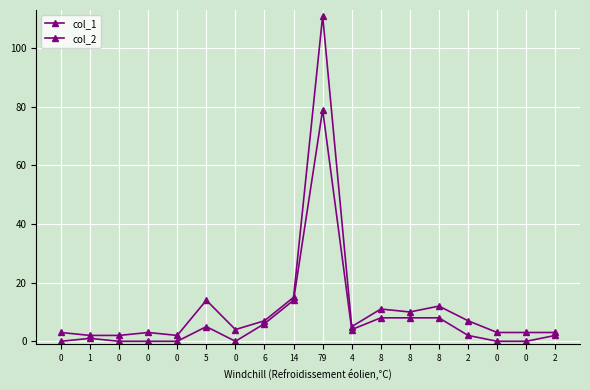

Reading left to right, extract all data points from this chart.

col_1: 0=0	1=1	0=0	0=0	0=0	5=5	0=0	6=6	14=14	79=79	4=4	8=8	8=8	8=8	2=2	0=0	0=0	2=2
col_2: 0=3	1=2	0=2	0=3	0=2	5=14	0=4	6=7	14=15	79=111	4=5	8=11	8=10	8=12	2=7	0=3	0=3	2=3